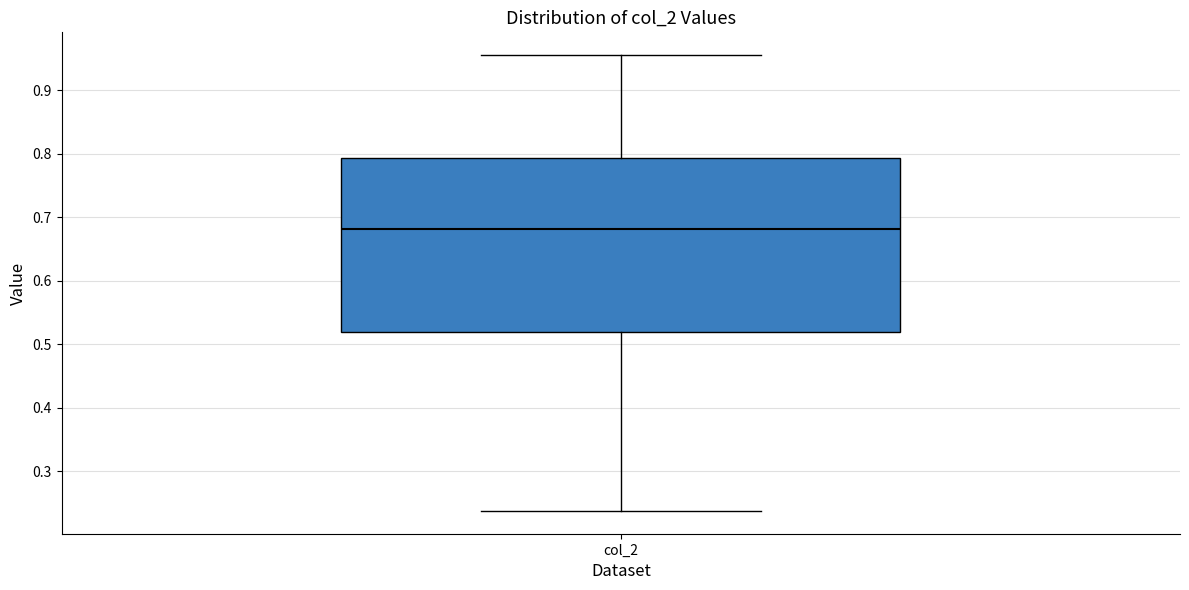

Where does the upper whisker of the box for col_2 end on the y-axis? The values are not printed on the chart, so give them approximately, as read against the axis.

0.95